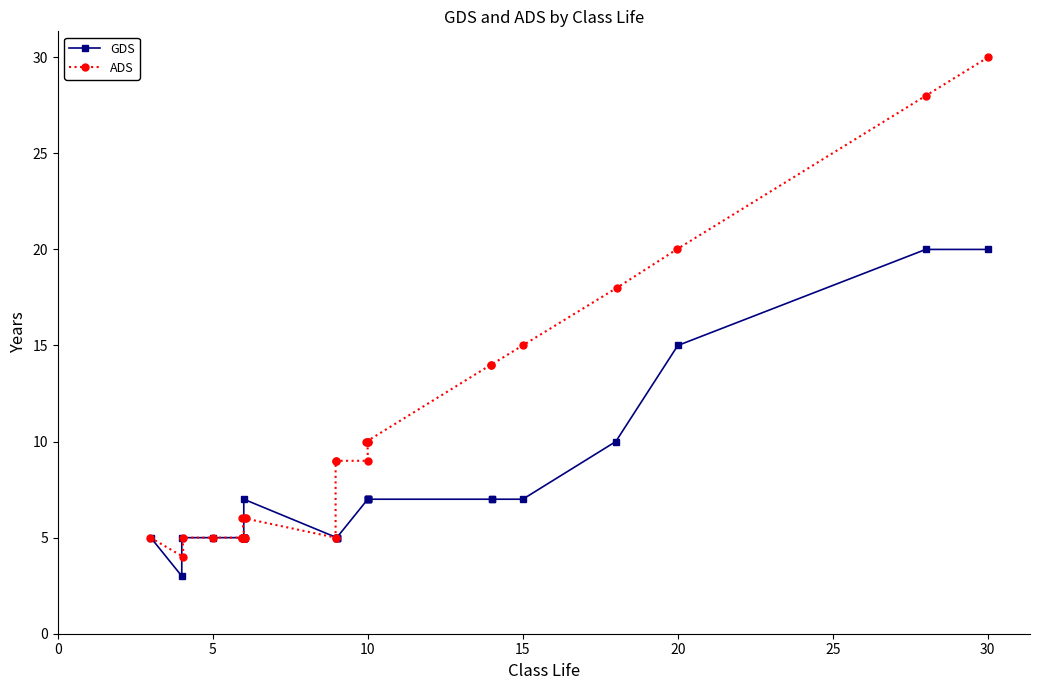

What is the minimum value for GDS?

3